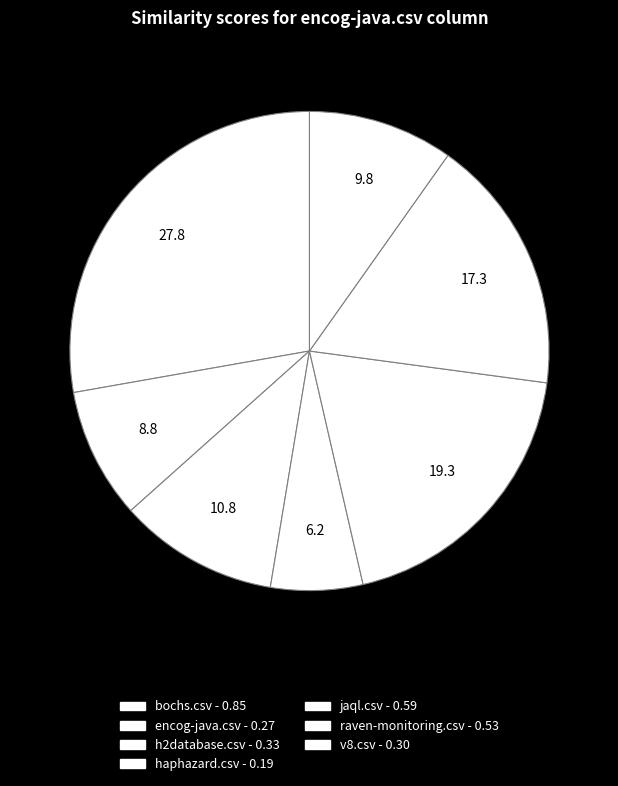

The encog-java.csv slice represents 14% of the pie. True or false?

False